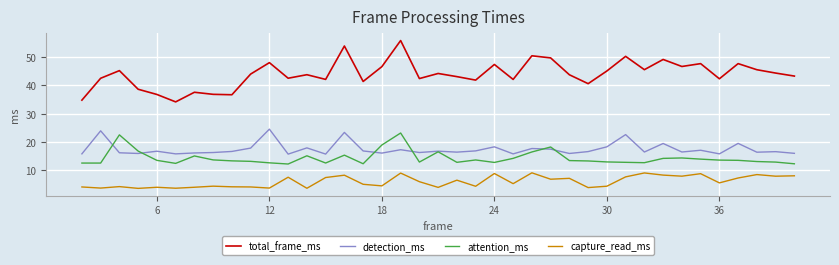

How many lines are shown in the chart?

4